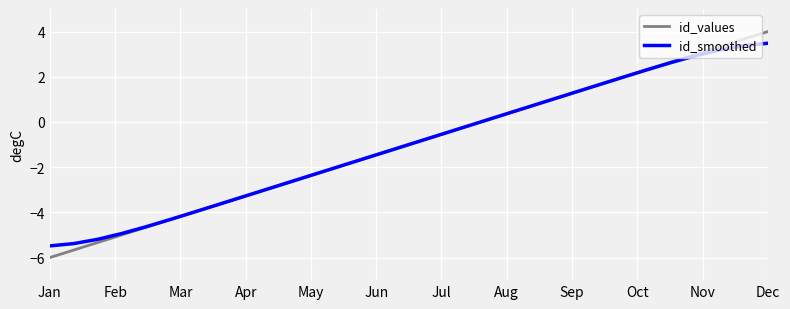

How many distinct data groups are displayed?

2